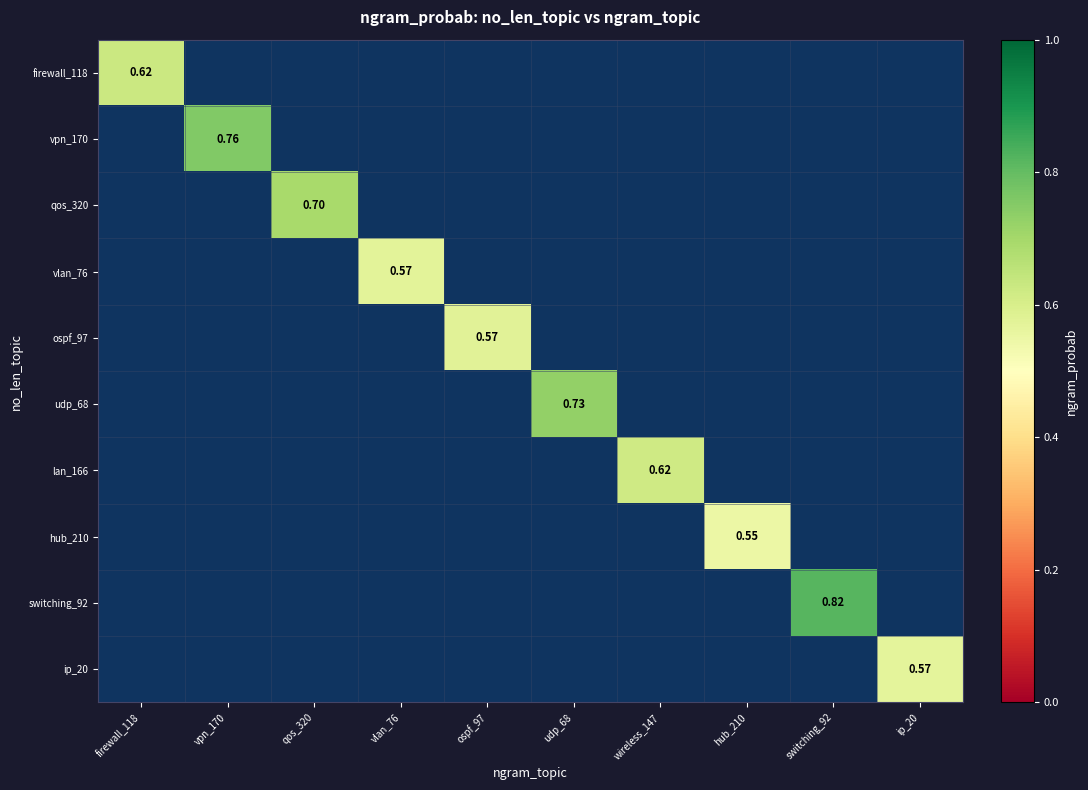

What is the minimum value shown in the chart?

0.6